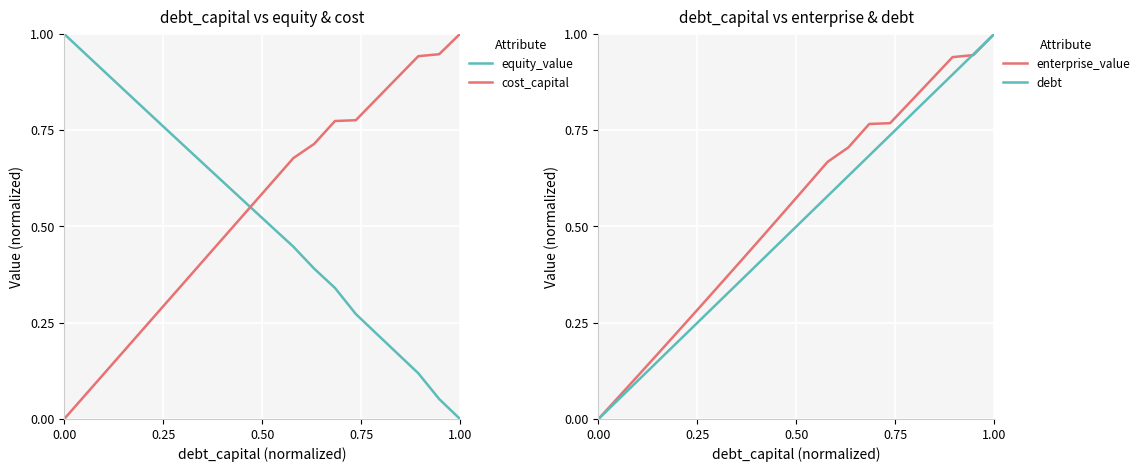

What are all the series names shown in the legend?

equity_value, cost_capital, enterprise_value, debt